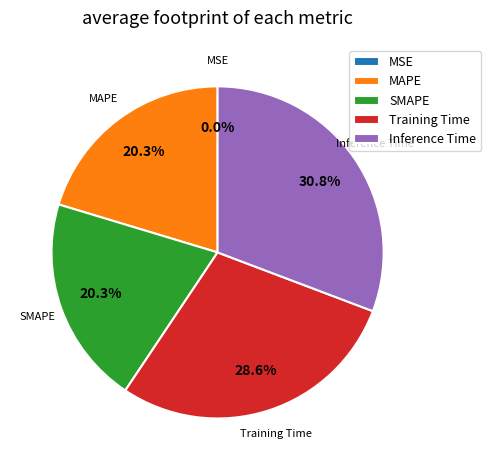

True or false: MAPE accounts for 10% of the total.

False